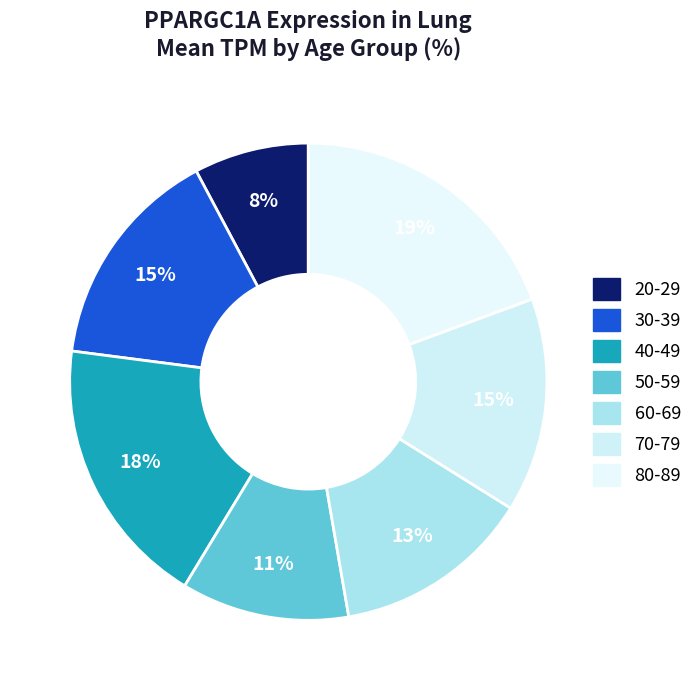

To the nearest percent, what is the average slice percentage?

14%